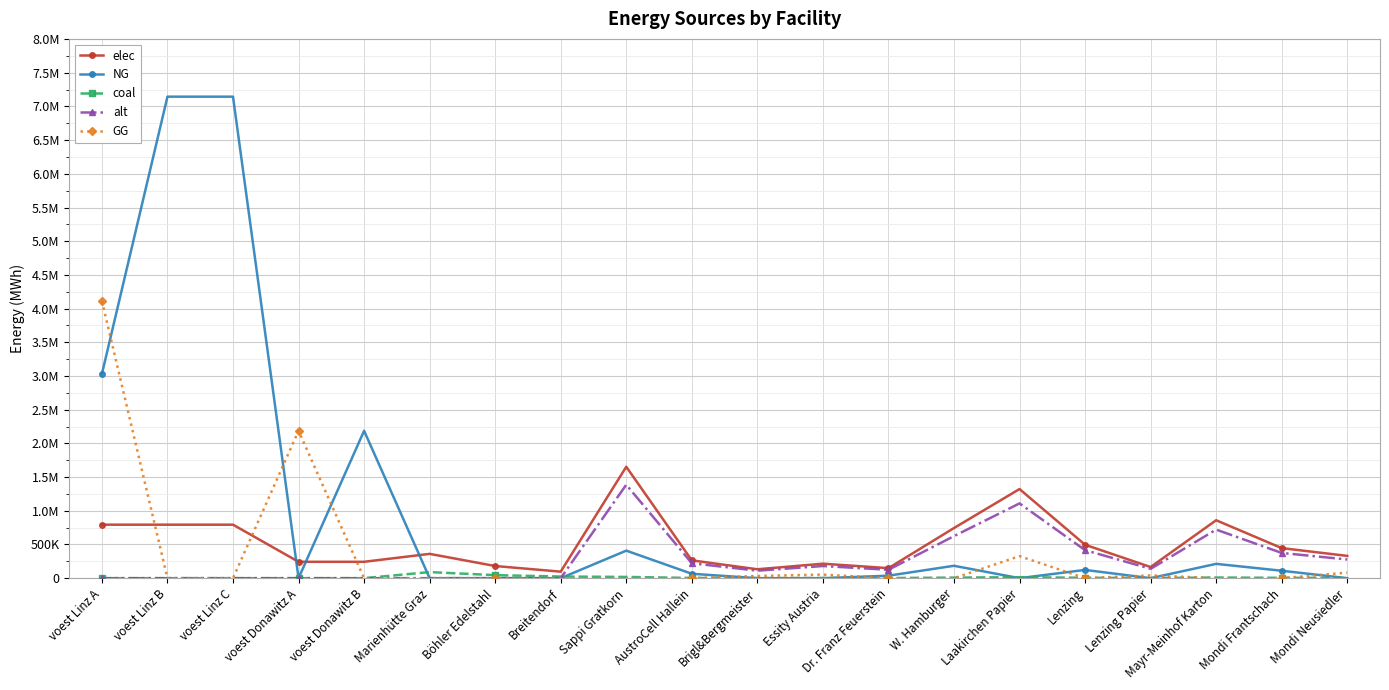

True or false: GG has a value of -2802185.4 at AustroCell Hallein.

False